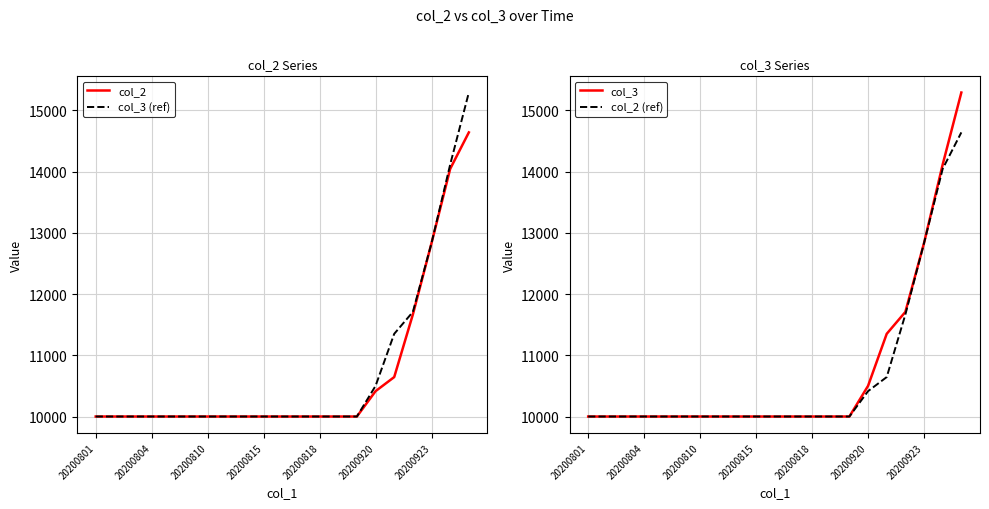

Between 11 and 19, which series saw the biggest shift?

col_3 (ref)